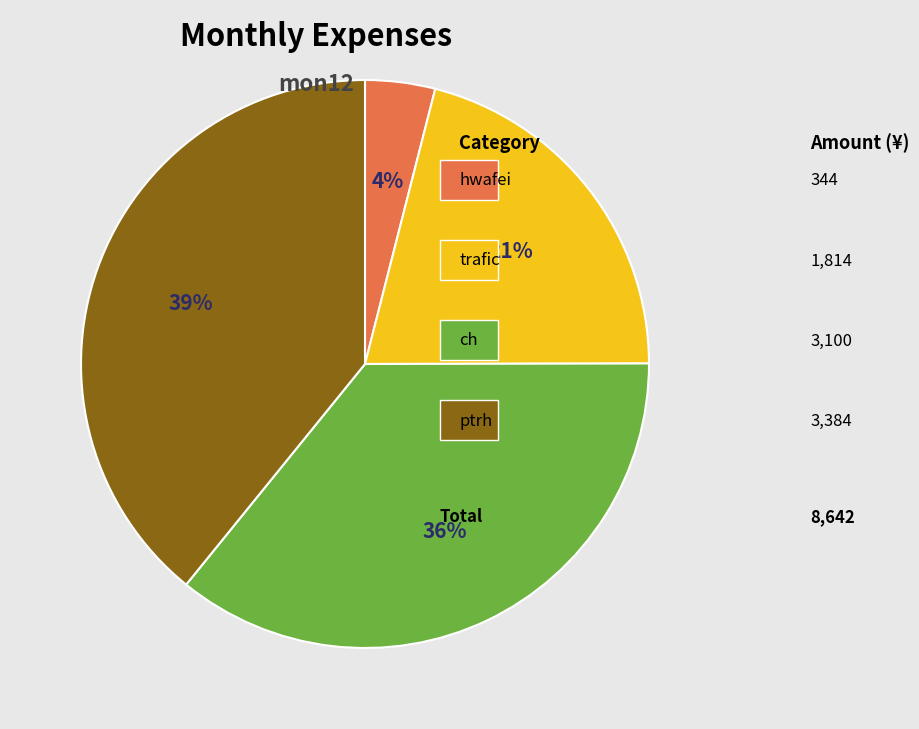

To the nearest percent, what is the average slice percentage?

25%